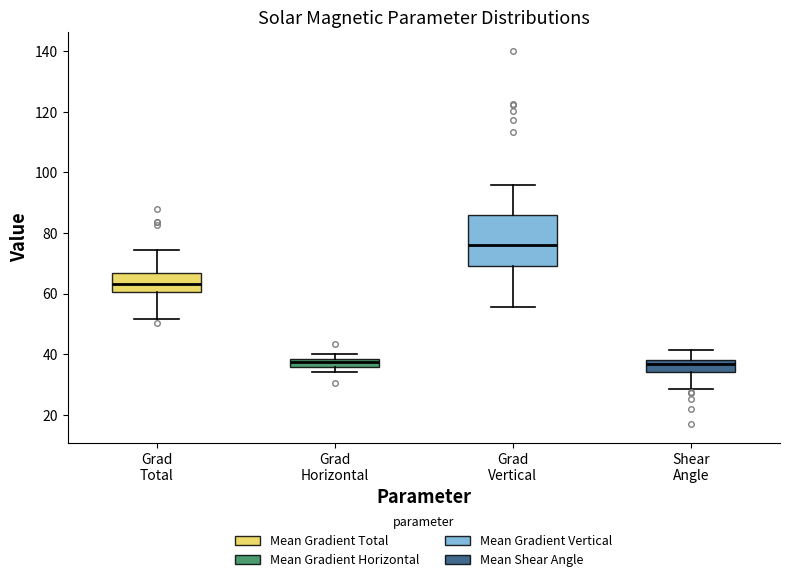

Which box is the tallest, from its lower edge to its upper edge?

Grad Vertical